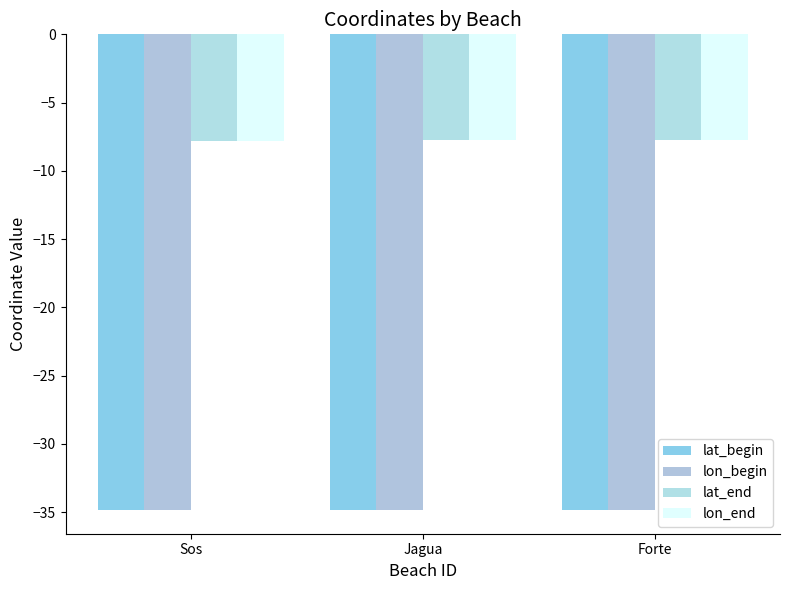

At which category is the sum across all series the highest?

Forte